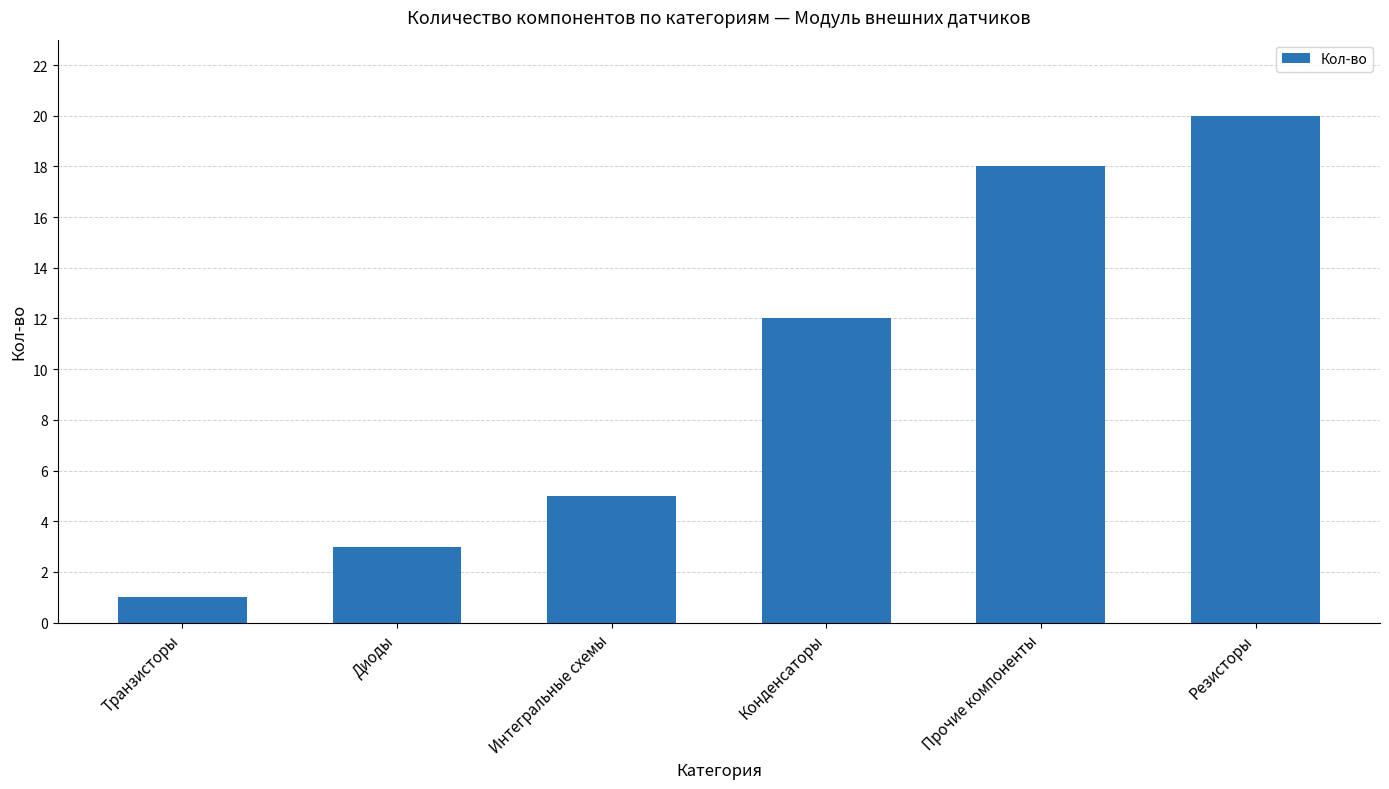

Reading right to left, list all the values displayed in this chart.

20	18	12	5	3	1